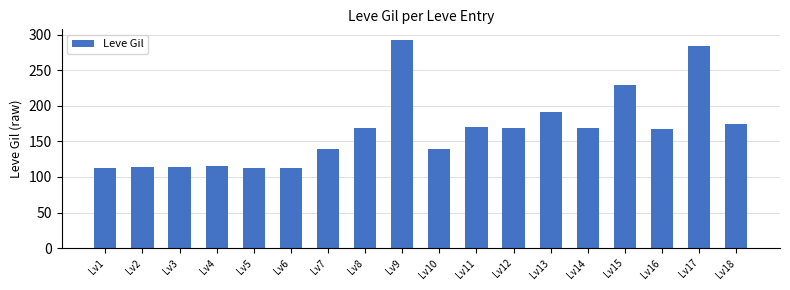

What is the change in value from Lv16 to Lv18?

+7